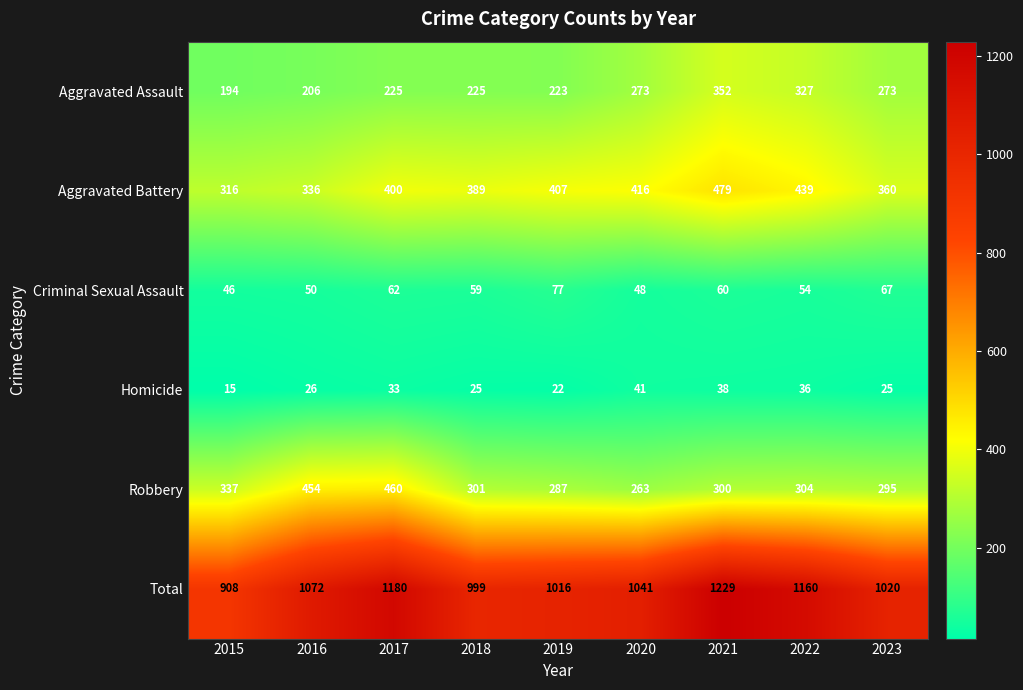

Rank the series at 2015 from lowest to highest value.

Homicide, Criminal Sexual Assault, Aggravated Assault, Aggravated Battery, Robbery, Total